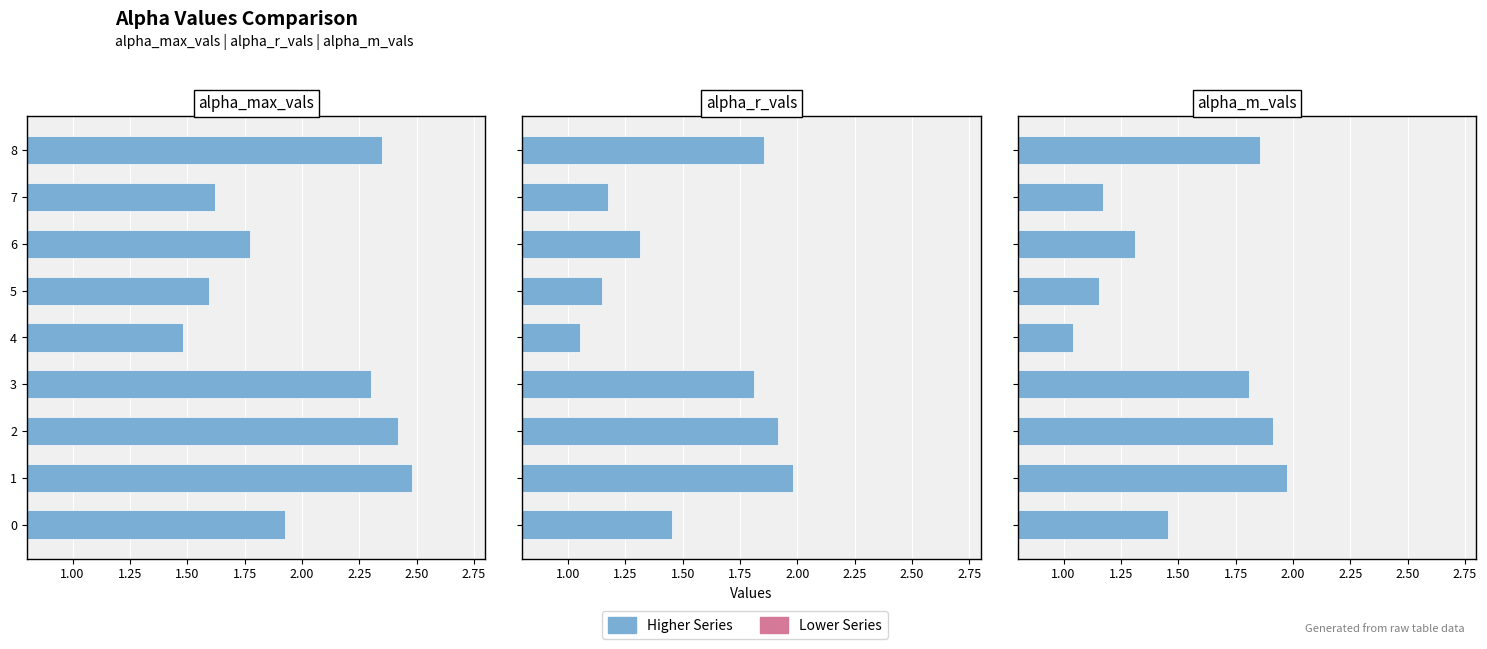

The alpha_max_vals series shows 3.5 at 2. True or false?

False